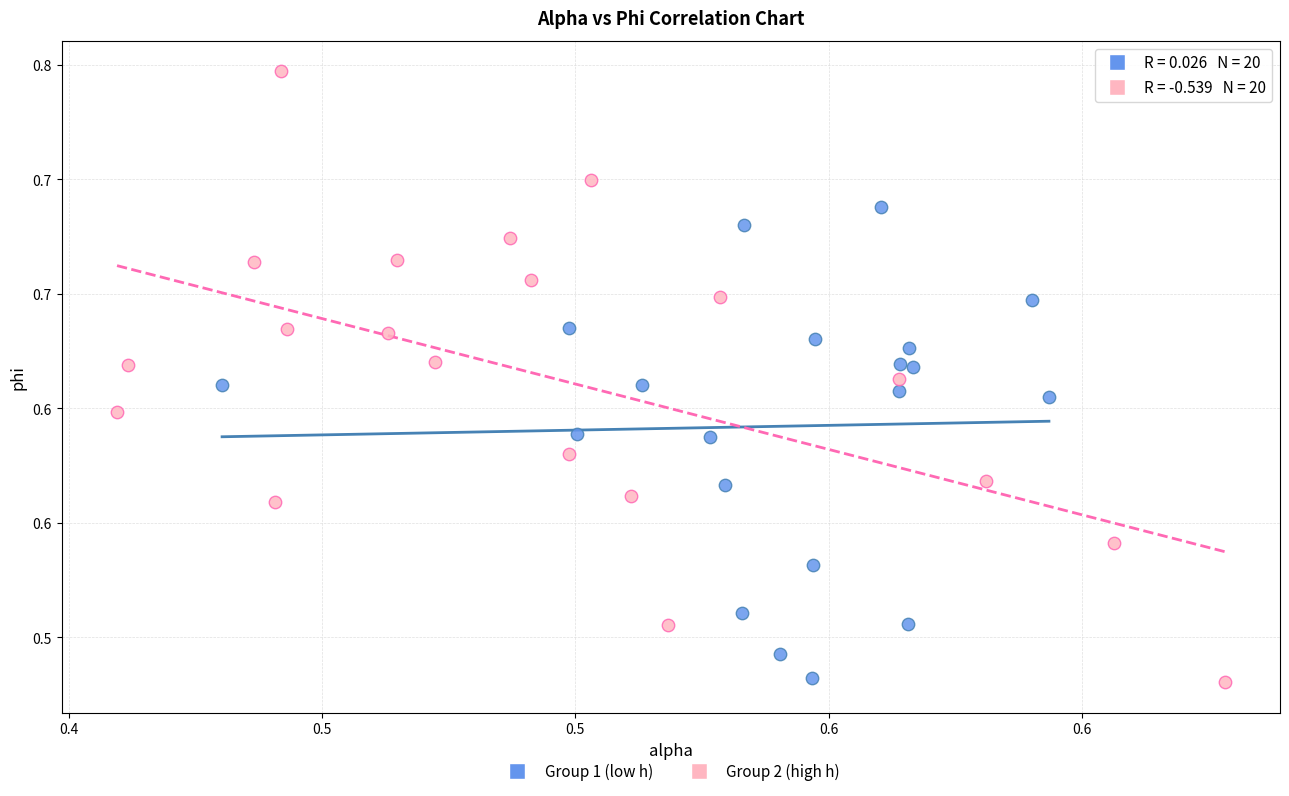

Which series has the largest Y range (max minus min)?

Group 2 (high h)